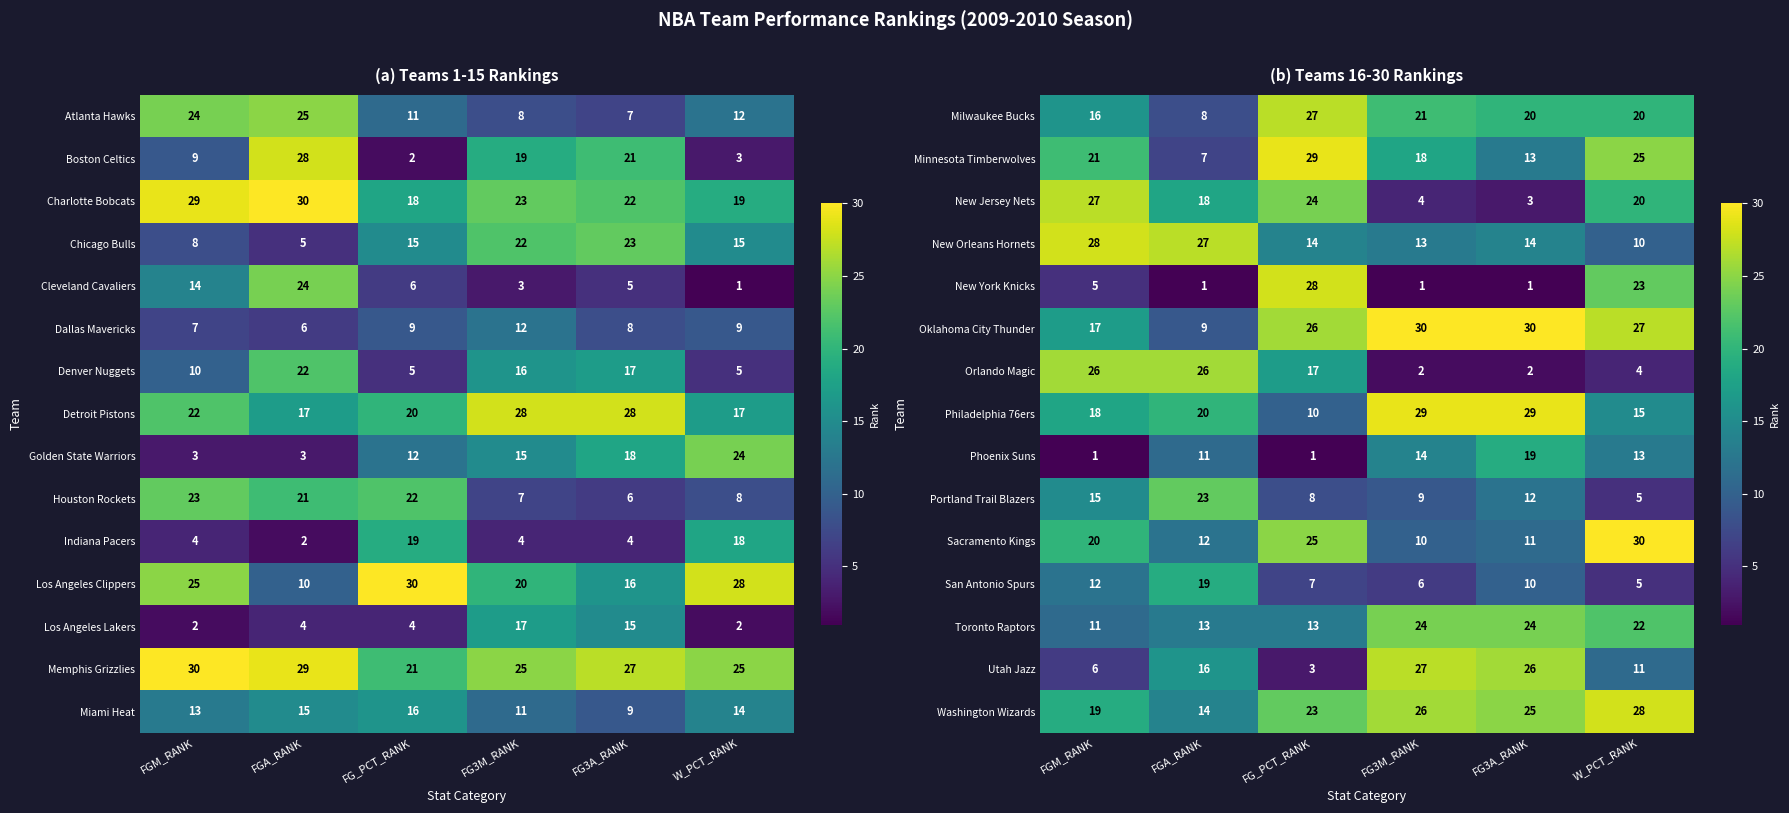

Is the value of Minnesota Timberwolves at FG3M_RANK greater than the value of Philadelphia 76ers at FG3M_RANK?

No